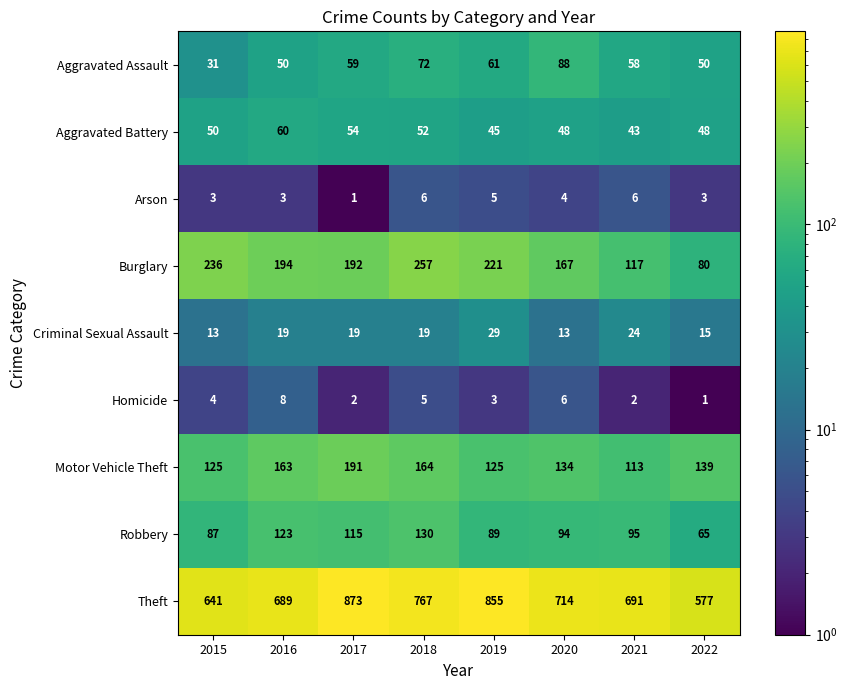

How many Aggravated Battery values are between 48 and 54?

5